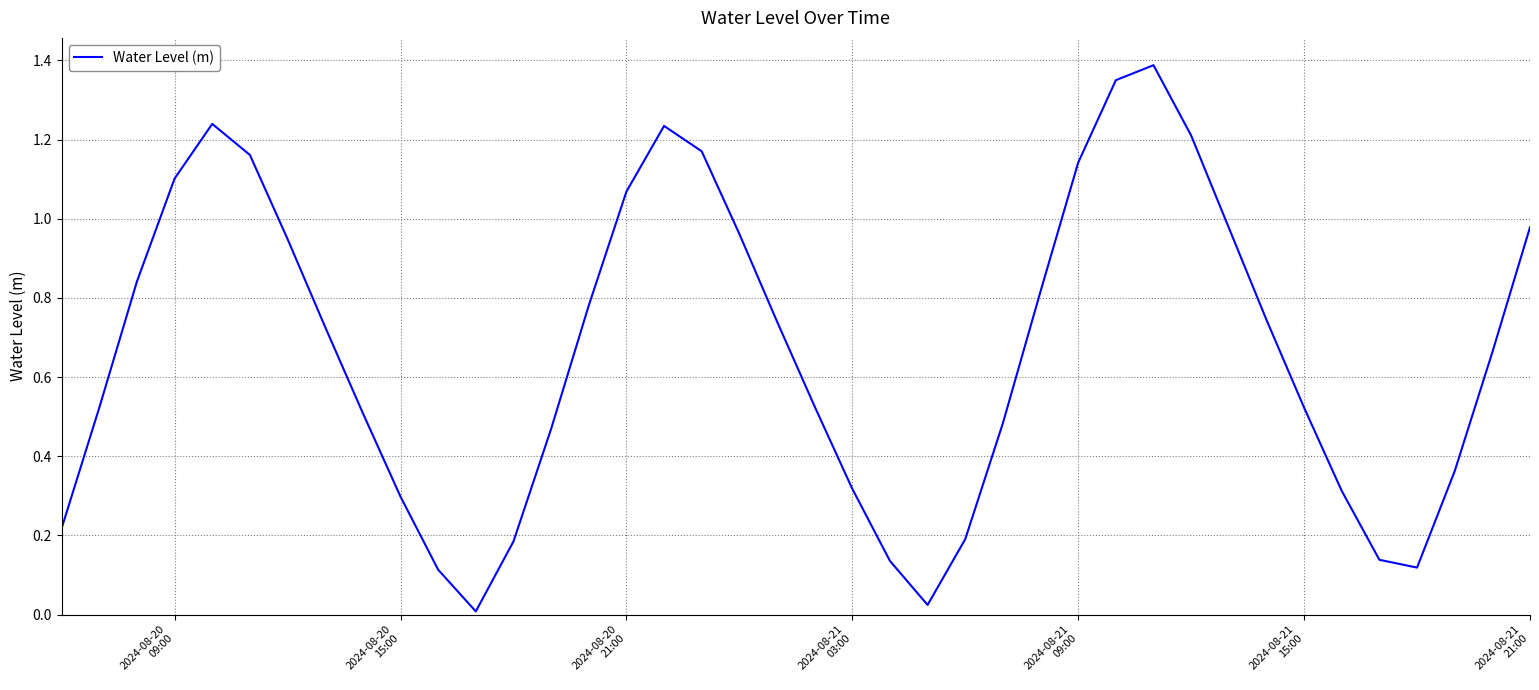

How many categories are shown in the chart?

40